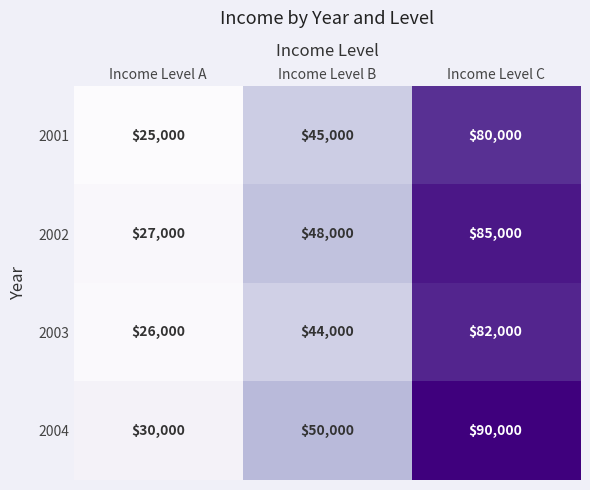

What is the difference between the maximum and minimum values in the 2001 series?

55000